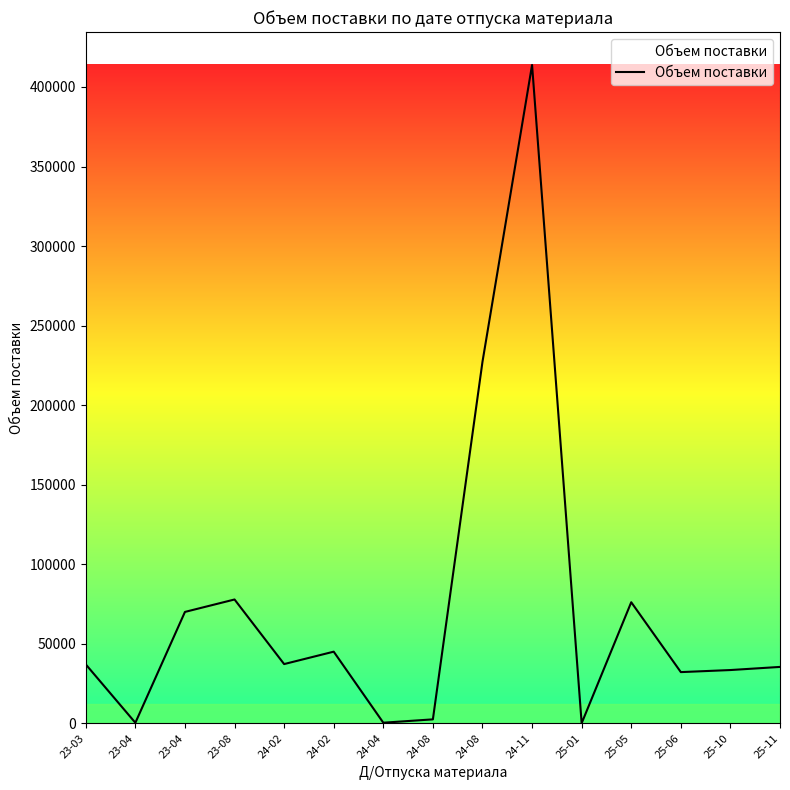

Does the chart have visible grid lines?

No